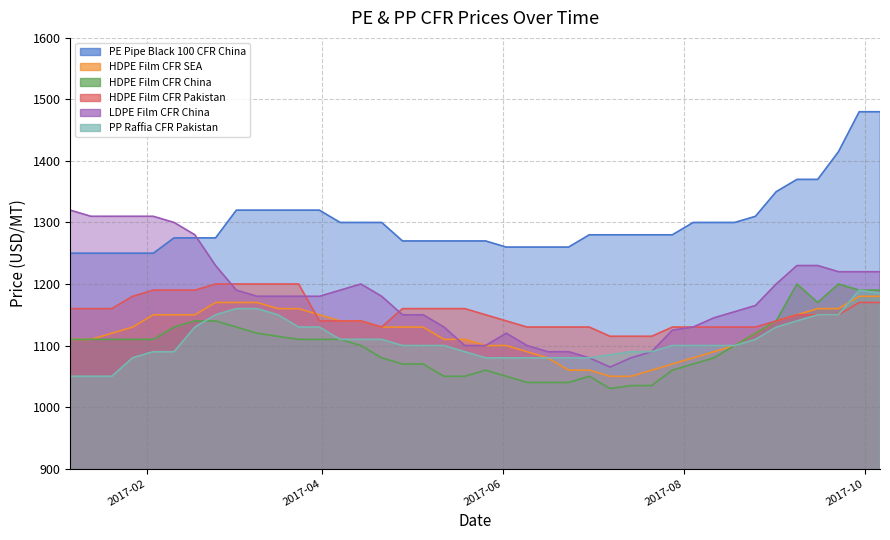

List the series in order of their peak value, highest first.

PE Pipe Black 100 CFR China, LDPE Film CFR China, HDPE Film CFR China, HDPE Film CFR Pakistan, PP Raffia CFR Pakistan, HDPE Film CFR SEA